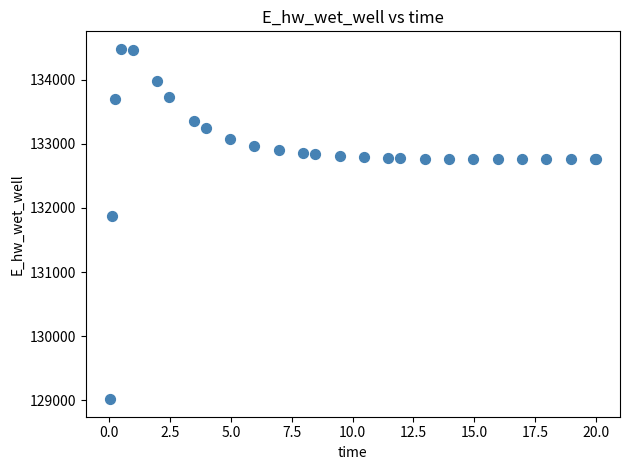

What Y value in the scatter plot is closest to 131748?

131867.3